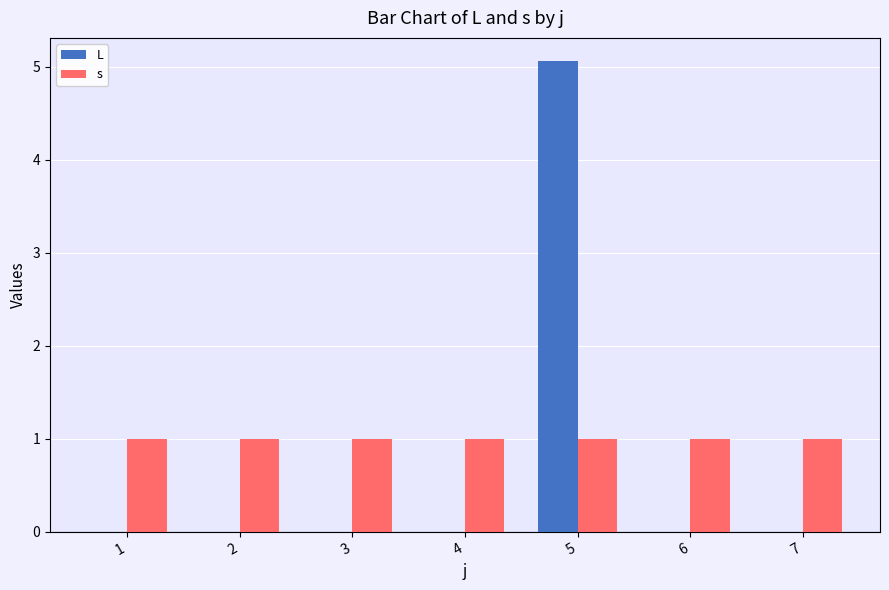

How many categories are shown in the chart?

7